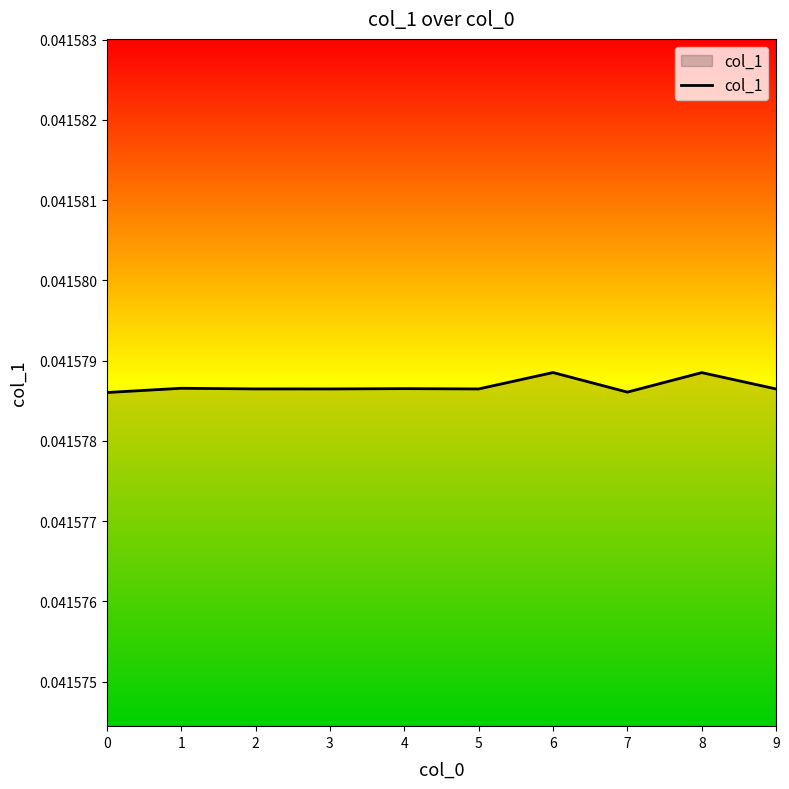

Does the chart display data point markers on the line(s)?

No